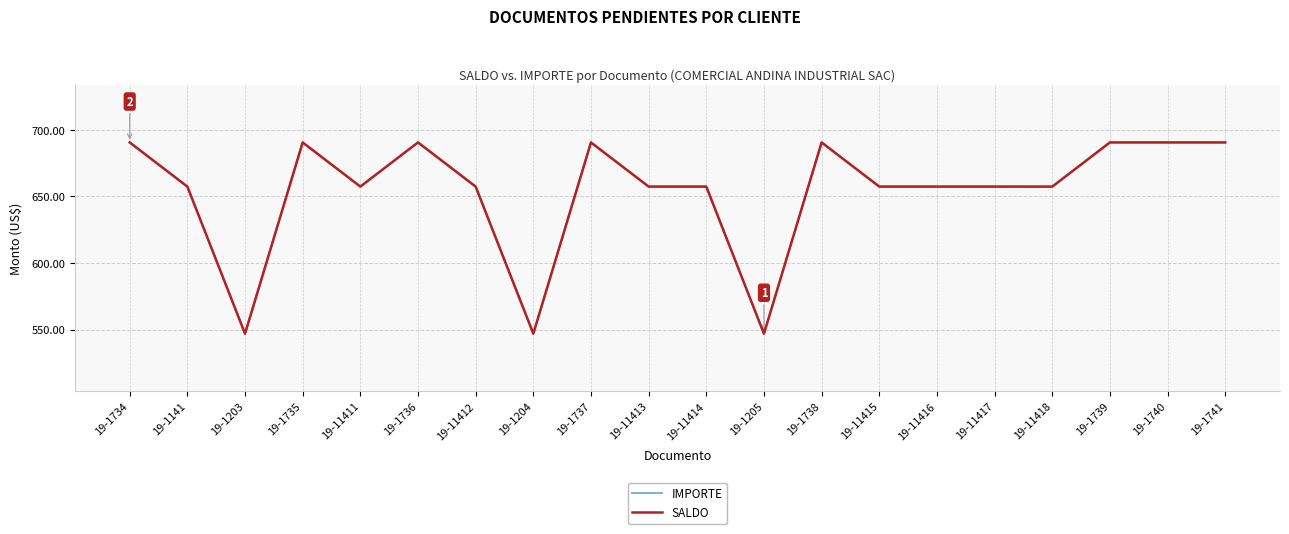

Does the chart have visible grid lines?

Yes